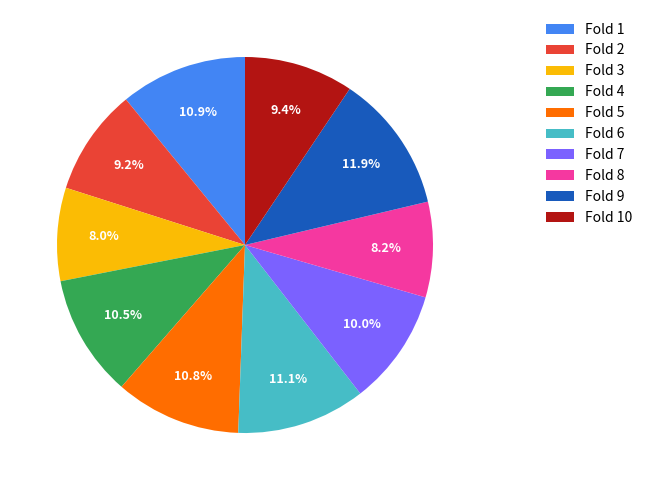

Does Fold 4 represent more than half of the total?

No